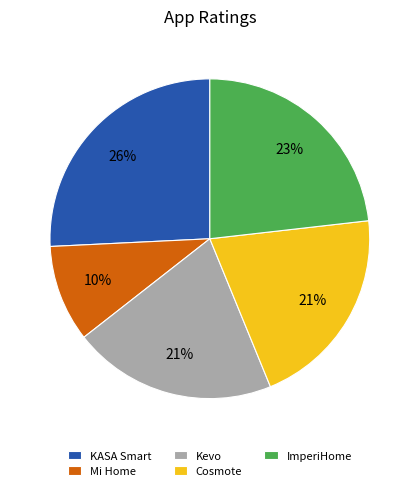

True or false: KASA Smart accounts for 11% of the total.

False